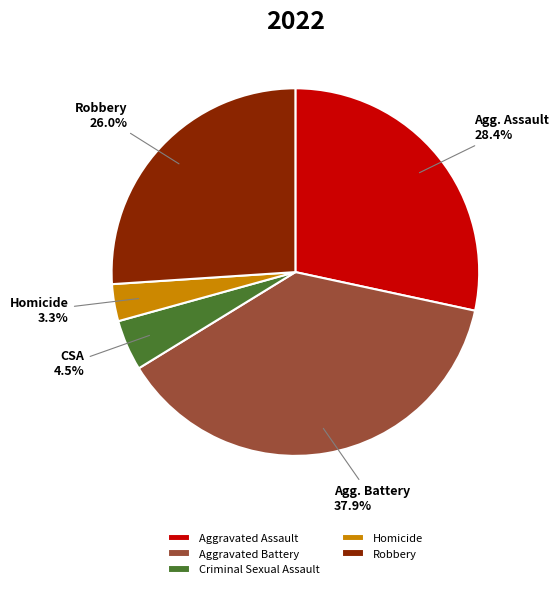

To the nearest percent, what is the combined percentage of Homicide and Aggravated Battery?

41%